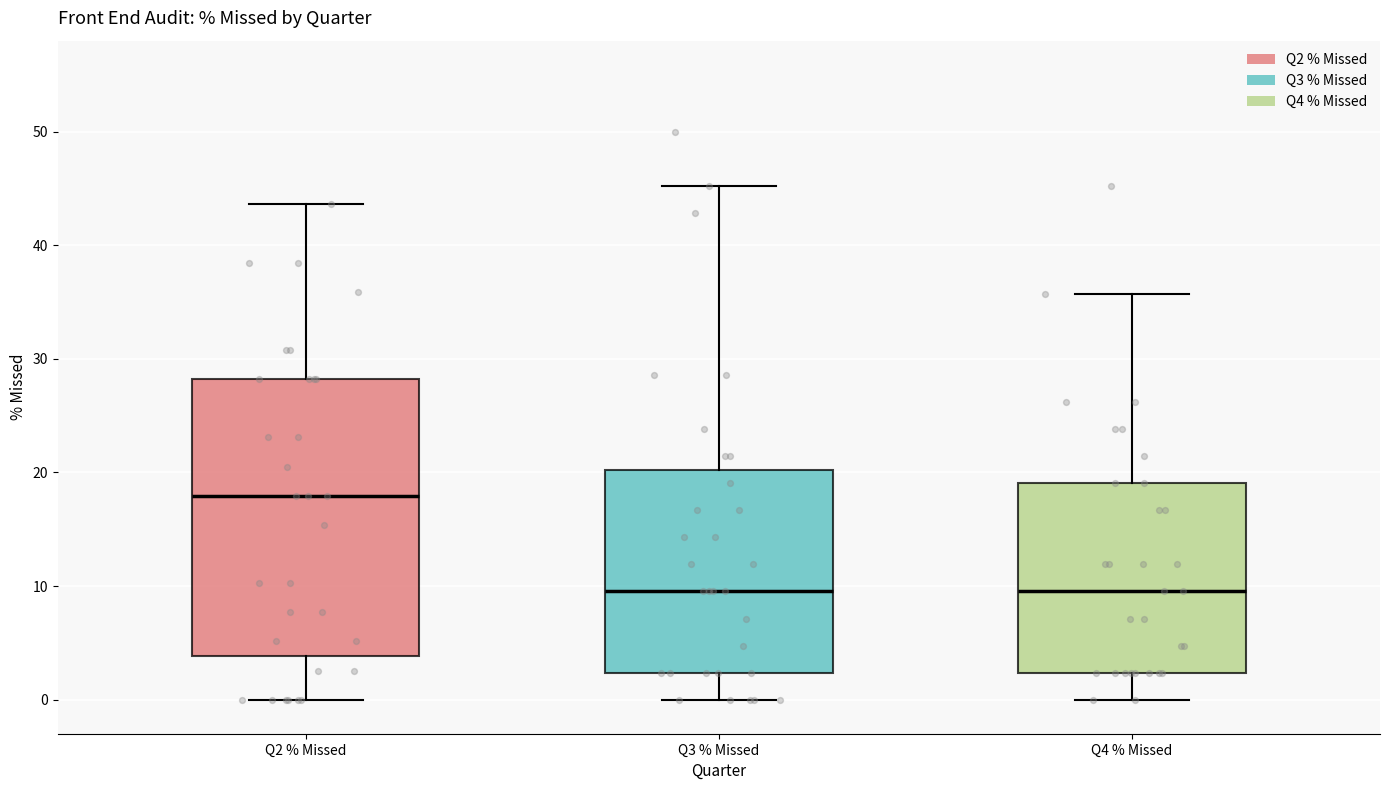

Where does the median line of the box for Q3 % Missed sit on the y-axis? The values are not printed on the chart, so give them approximately, as read against the axis.

10